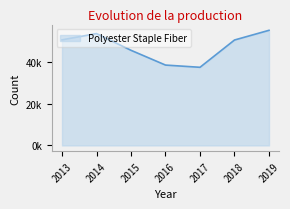

Where is the first local maximum?

2014